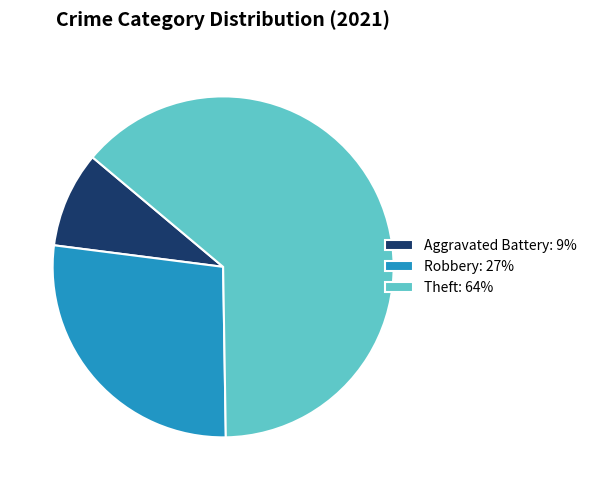

Is the sum of Theft: 64% and Aggravated Battery: 9% greater than half?

Yes